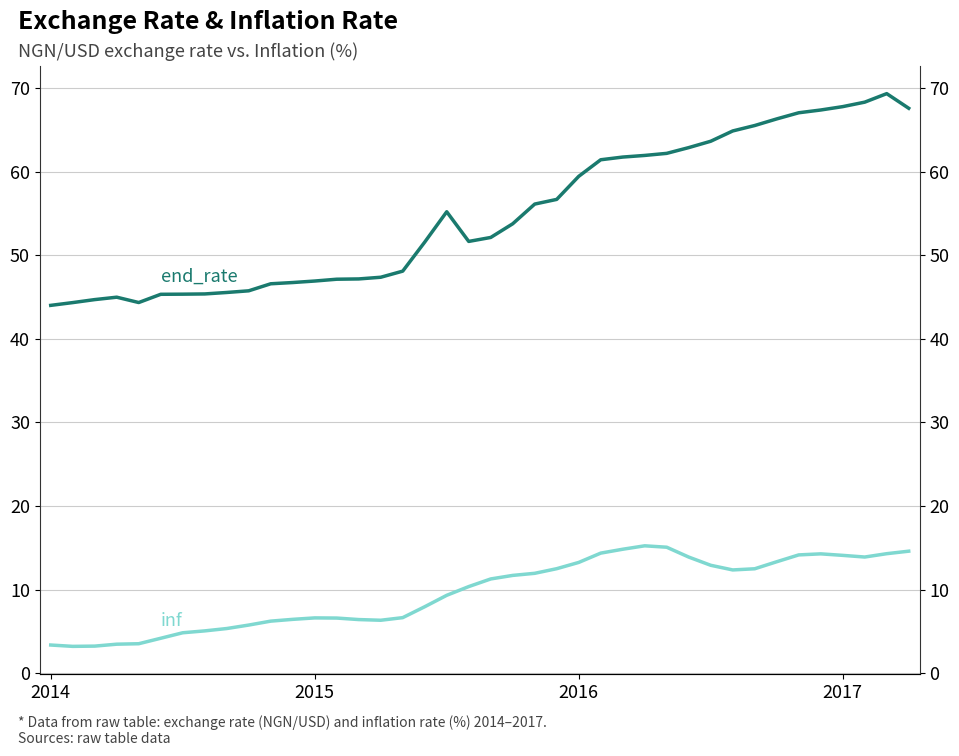

Is it true that inf equals 8.9 at 16?

False